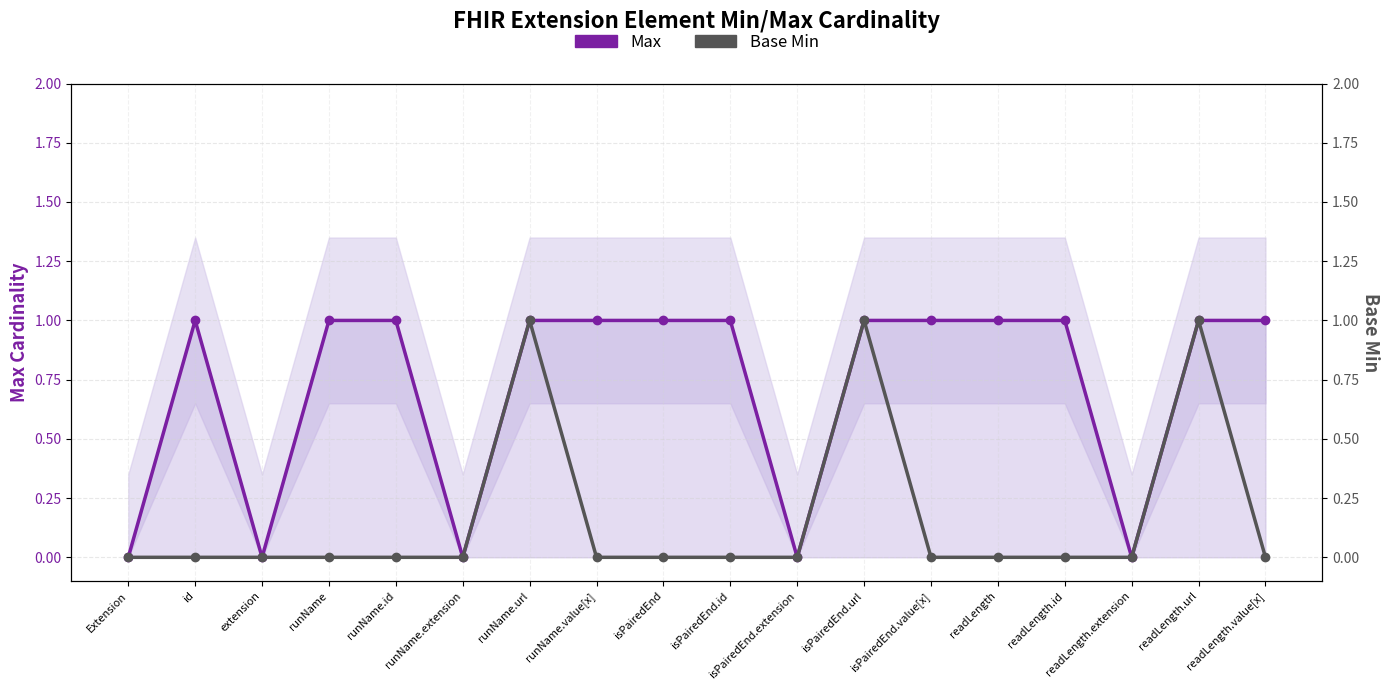

The value of Max at readLength.value[x] is 1. True or false?

True